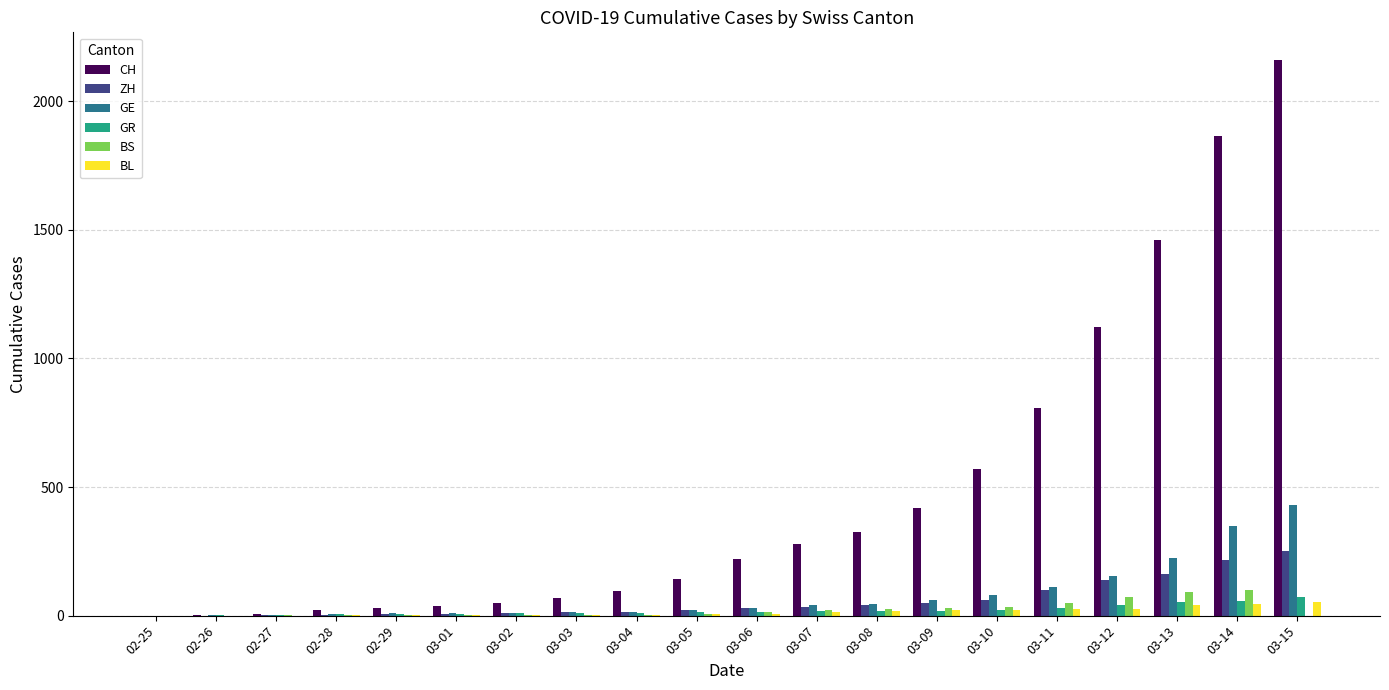

What is the maximum value for GR?

71